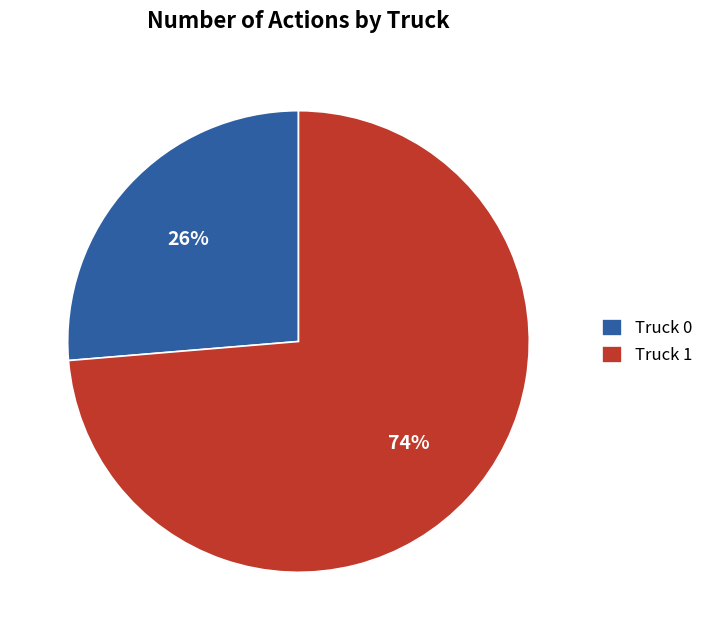

Which has a higher value, Truck 1 or Truck 0?

Truck 1